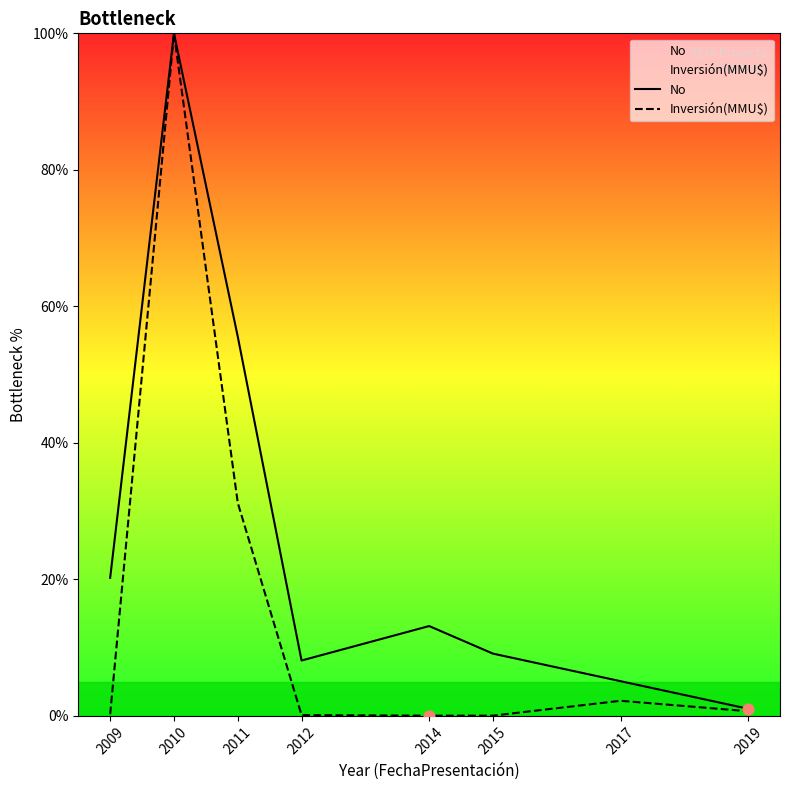

At which category is the sum across all series the highest?

2010